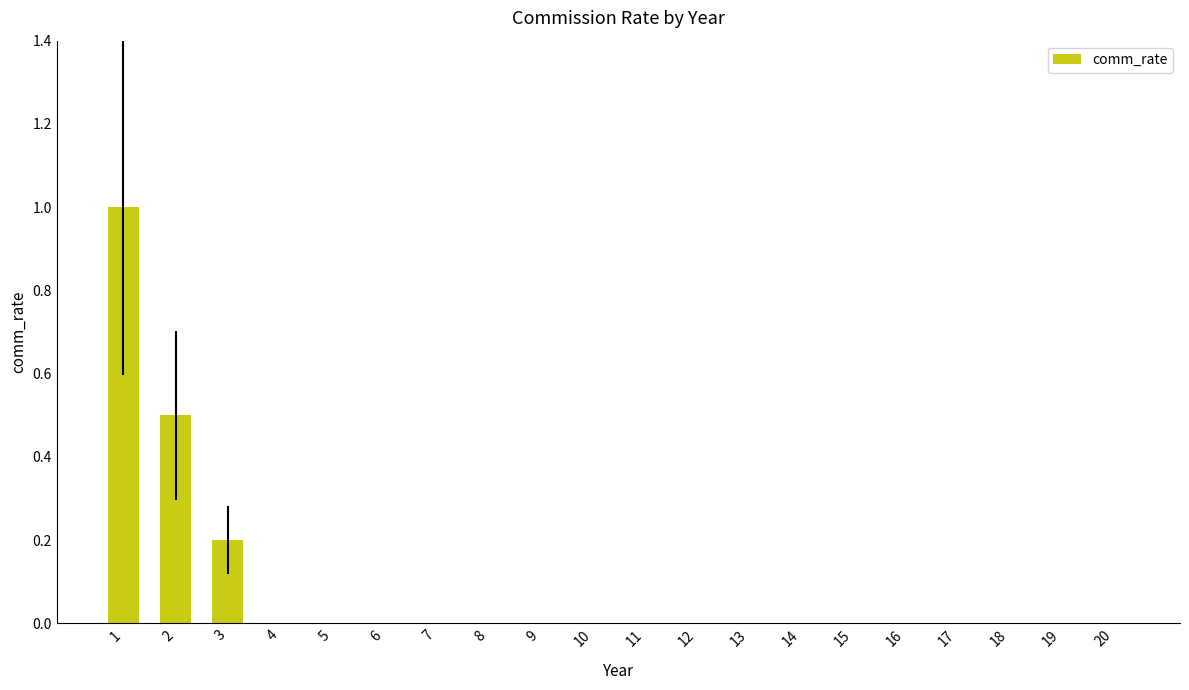

Between 3 and 15, which is larger?

3